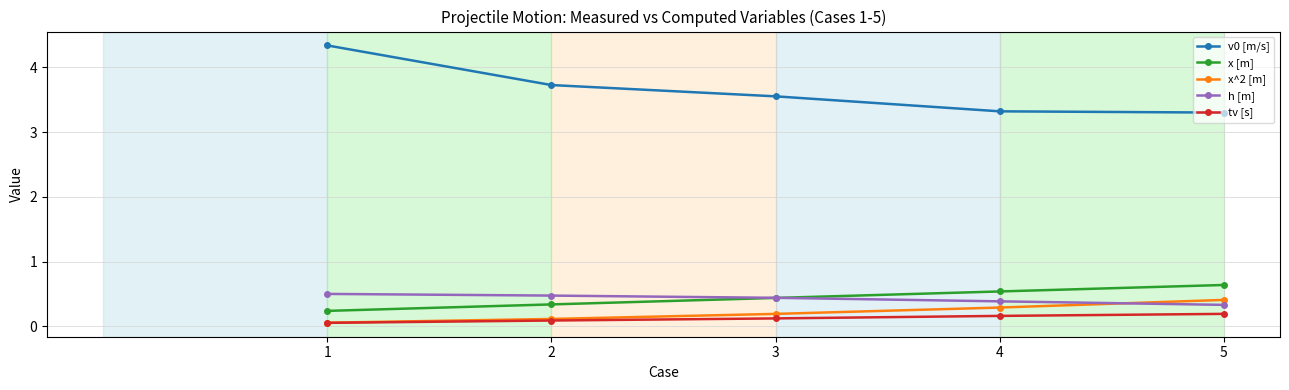

What is the sum of all v0 [m/s] values?

18.2